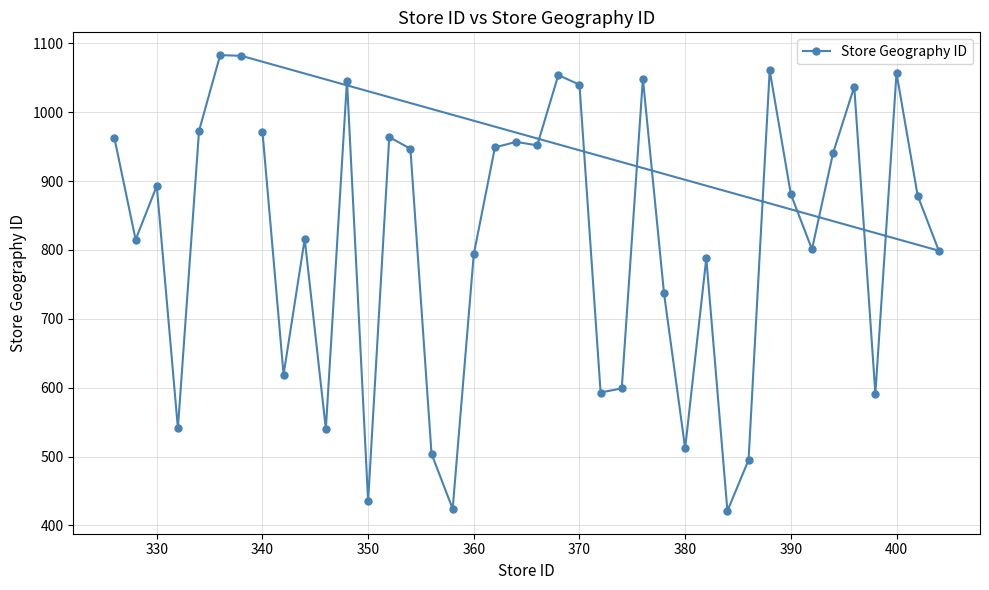

What is the maximum value shown in the chart?

1083